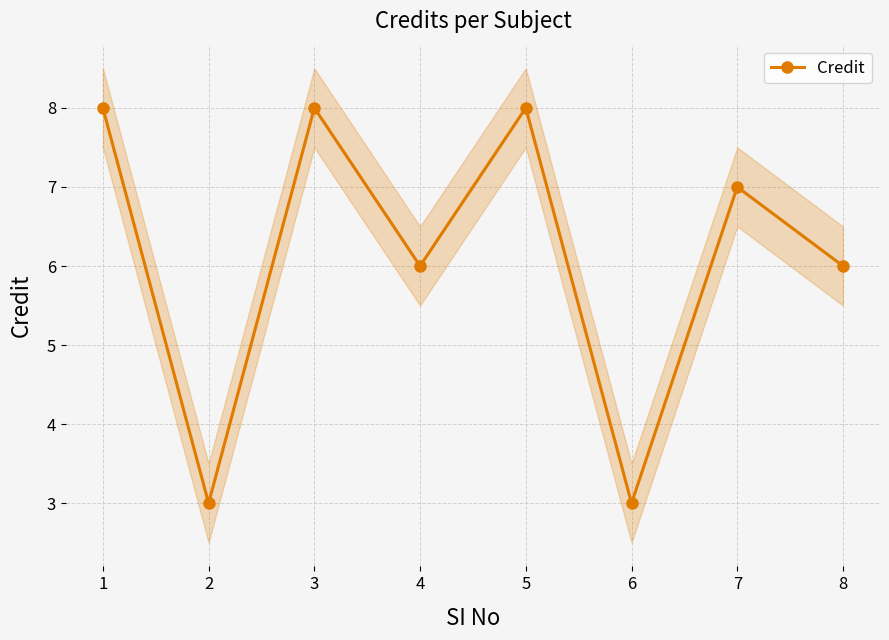

Rank the categories by value from lowest to highest.

2, 6, 4, 8, 7, 1, 3, 5